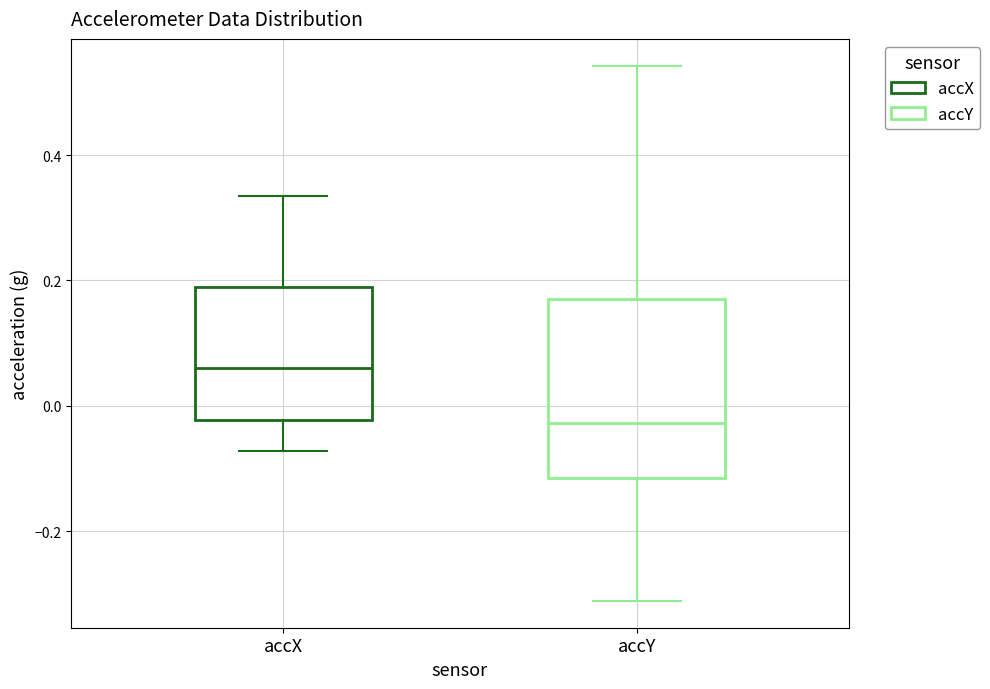

Which box has the lowest median line?

accY